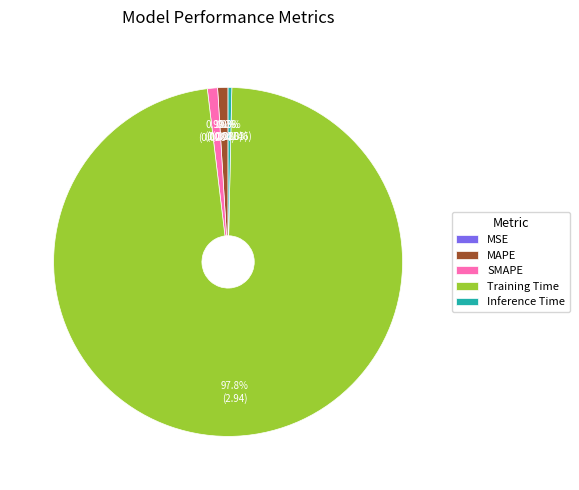

What percentage is NOT represented by SMAPE?

99.1%